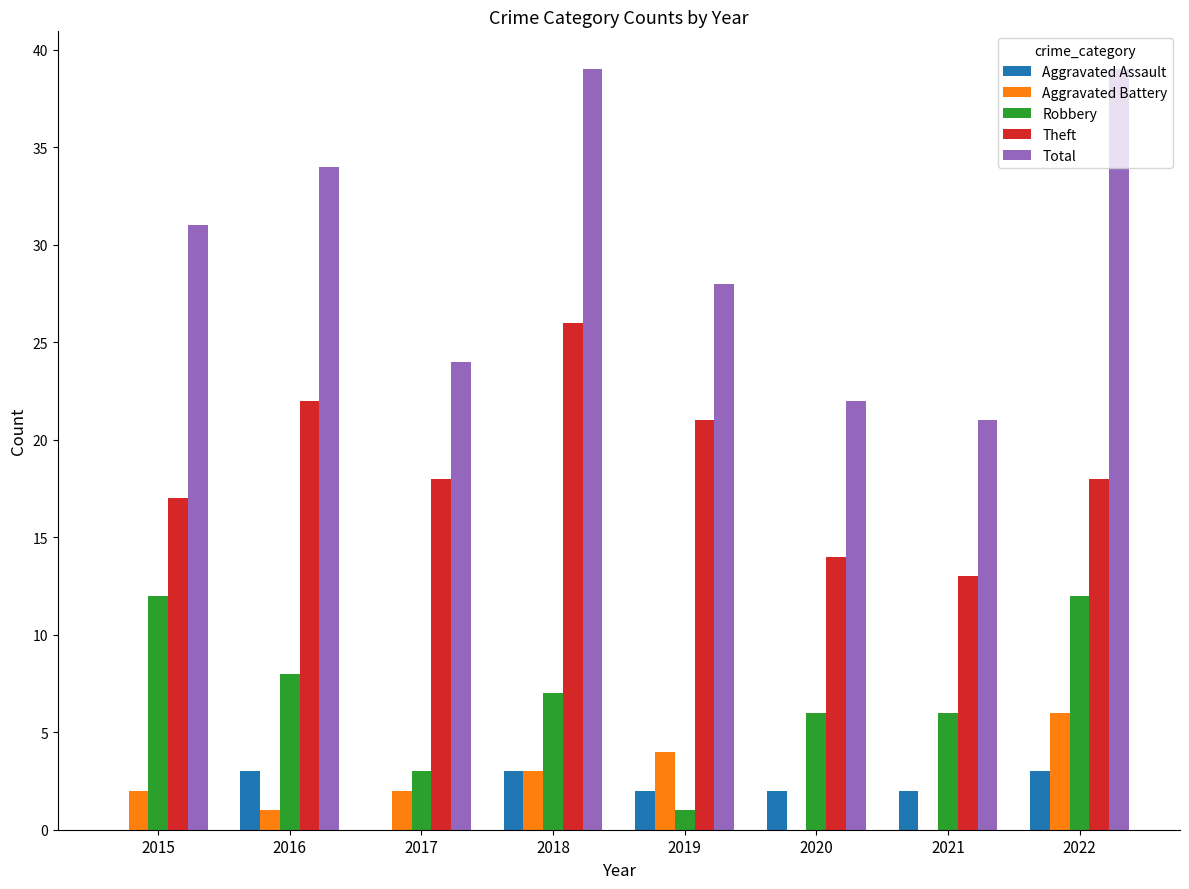

What are all the series names shown in the legend?

Aggravated Assault, Aggravated Battery, Robbery, Theft, Total